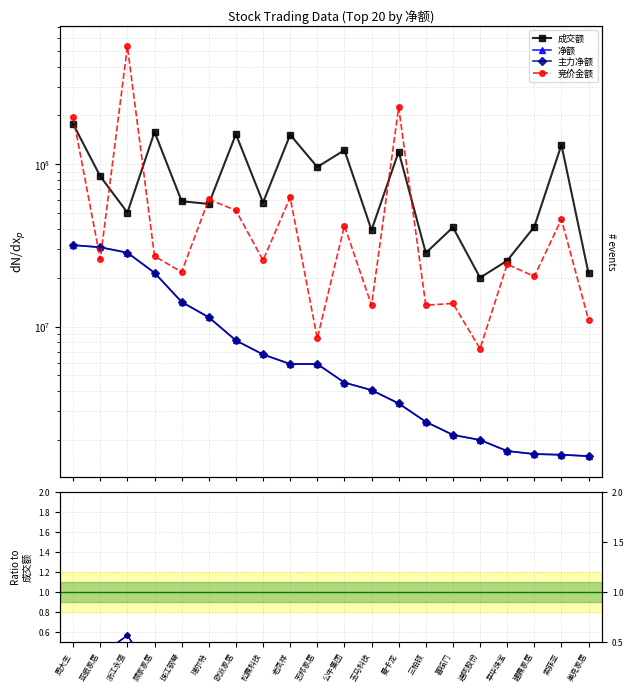

What is the approximate value of 竞价金额 at 迪阿股份?

7307400.0